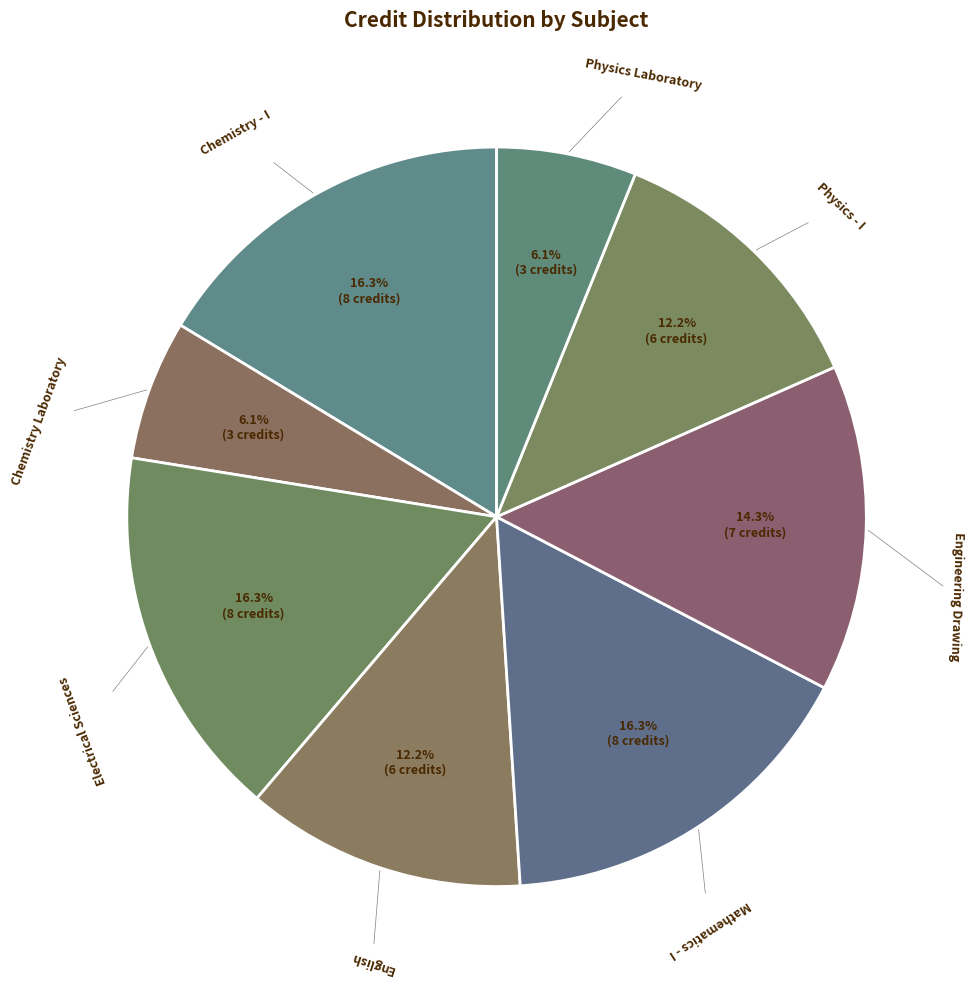

Which has a higher value, Engineering Drawing or Chemistry - I?

Chemistry - I